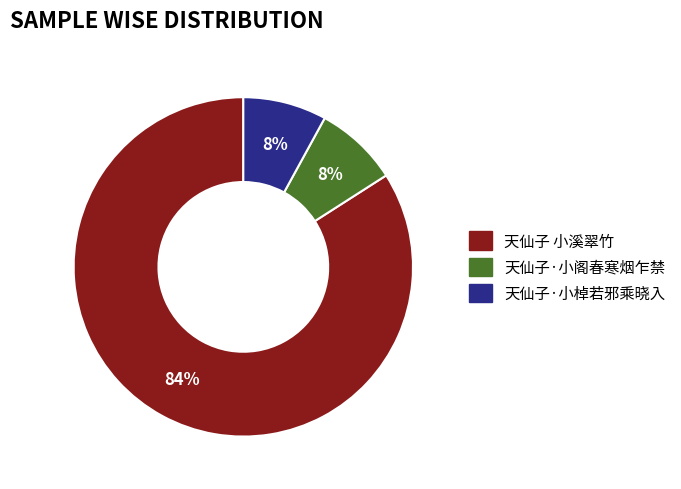

Between 天仙子·小棹若邪乘晓入 and 天仙子 小溪翠竹, which is larger?

天仙子 小溪翠竹